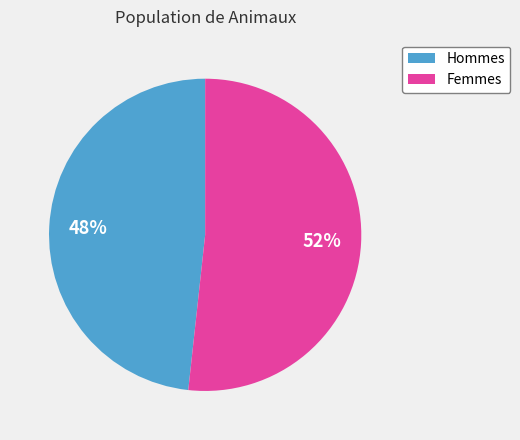

Does any single category account for the majority?

Yes